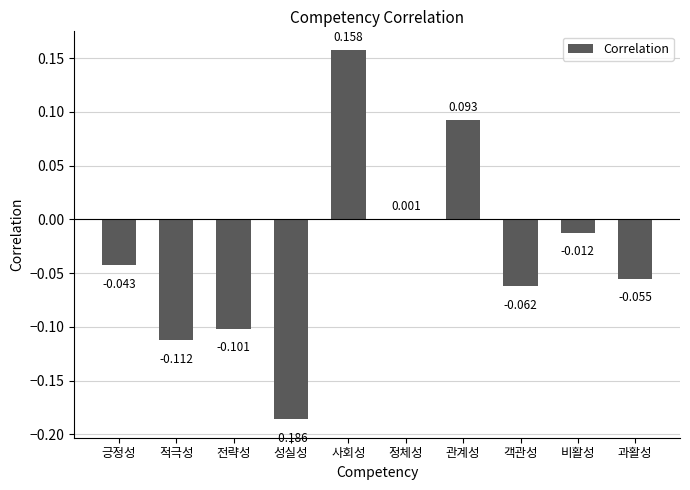

True or false: the data shows 0.0 at 관계성.

False